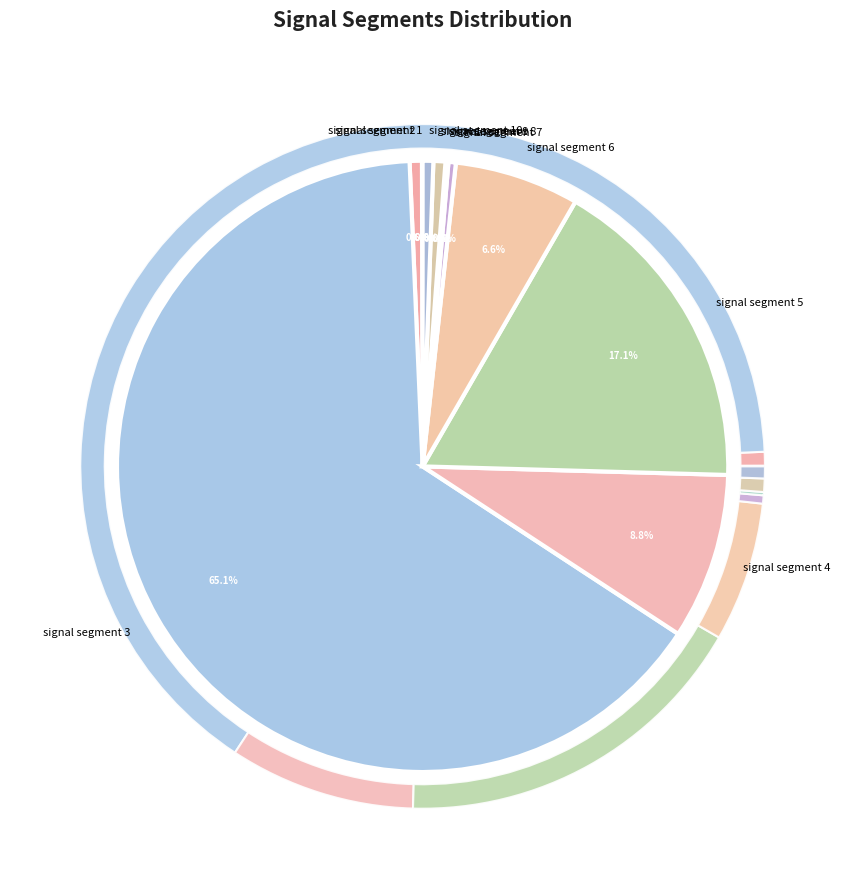

Which slice represents more than half of the pie?

signal segment 3